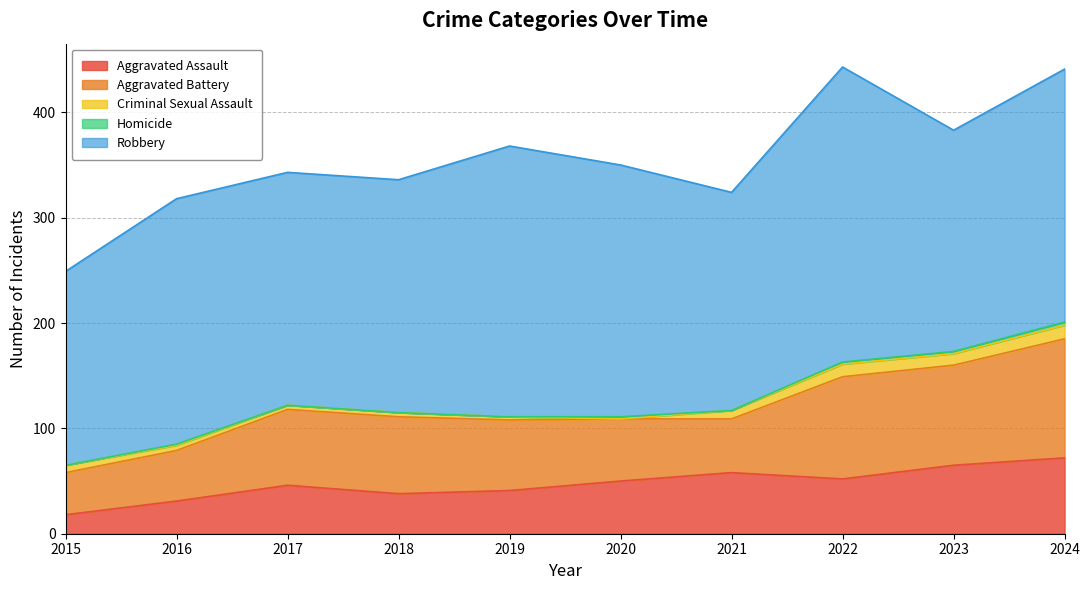

What is the difference between the highest and lowest values at 2020?

239